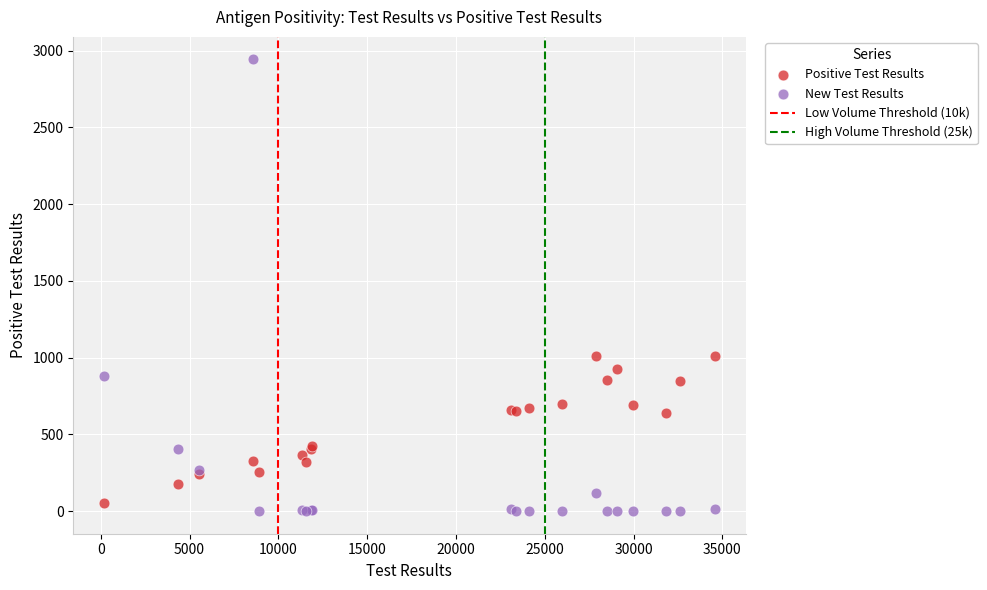

Which series contains the lowest Y value?

New Test Results